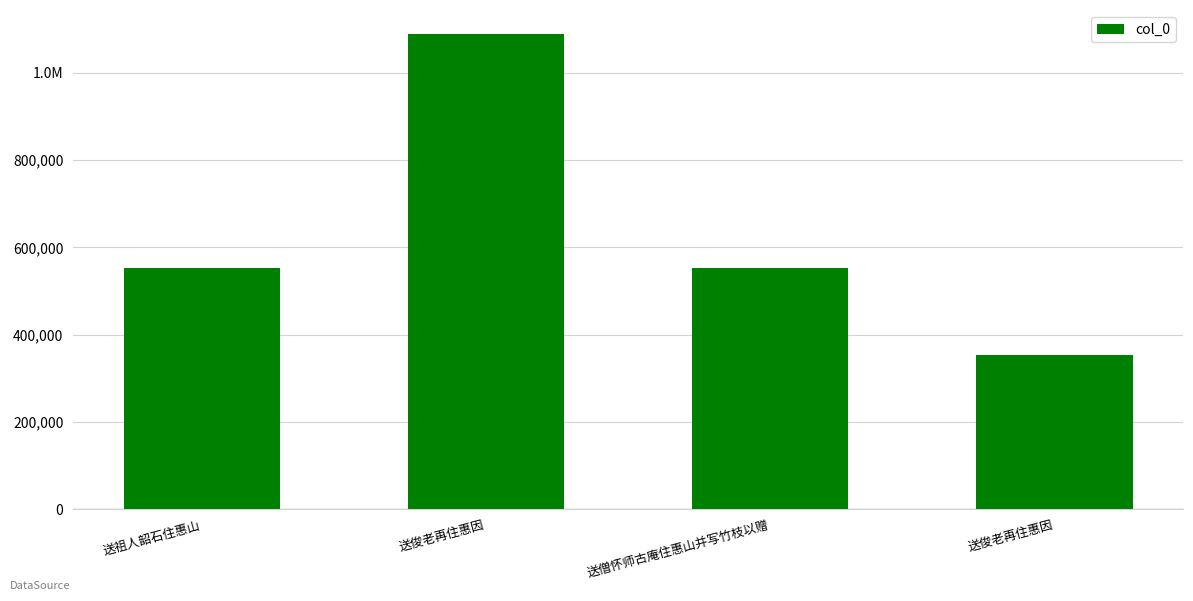

List the labels in order of value, smallest first.

送俊老再住惠因, 送祖人韶石住惠山, 送僧怀师古庵住惠山并写竹枝以赠, 送俊老再住惠因